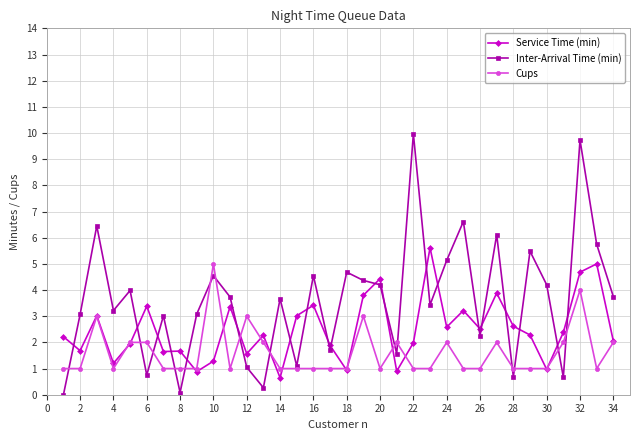

What is the value of the Inter-Arrival Time (min) point at the 23rd from the left?

3.4